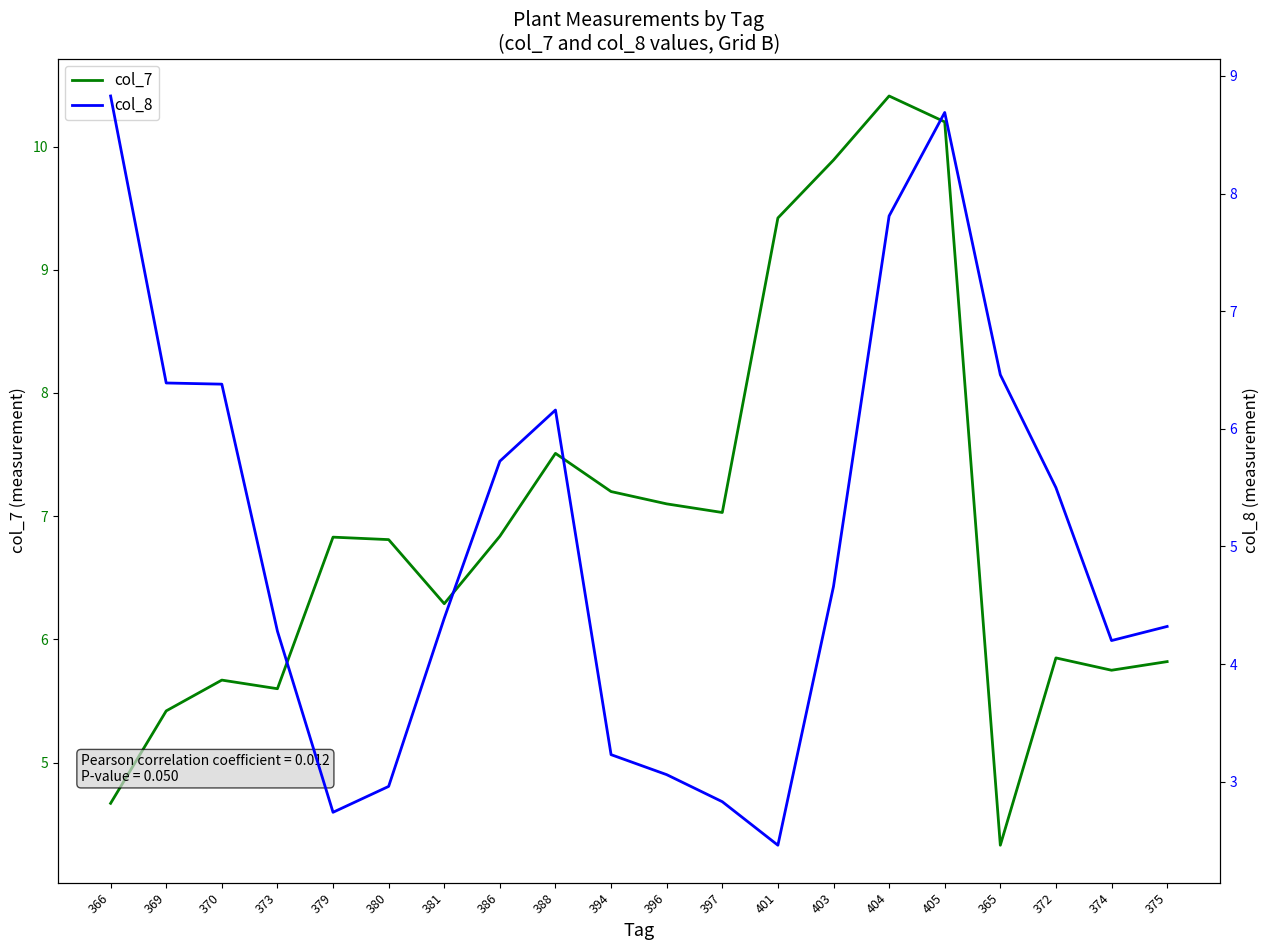

What is the label of the 1st point from the right?

375